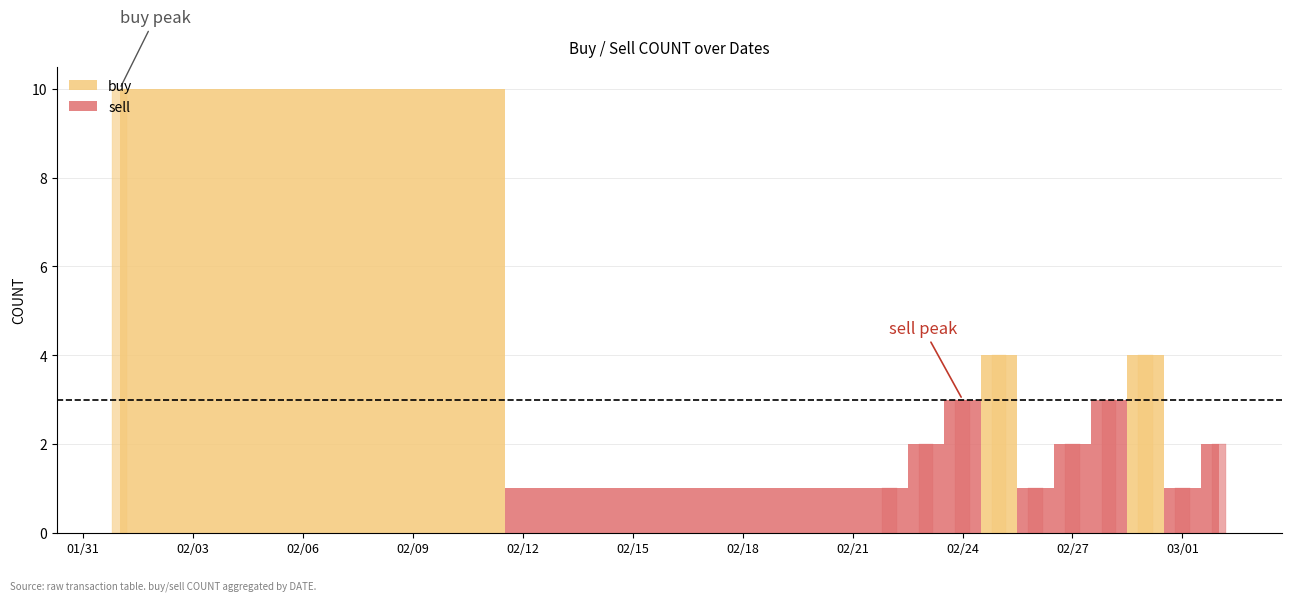

How many bars are there in each group?

2